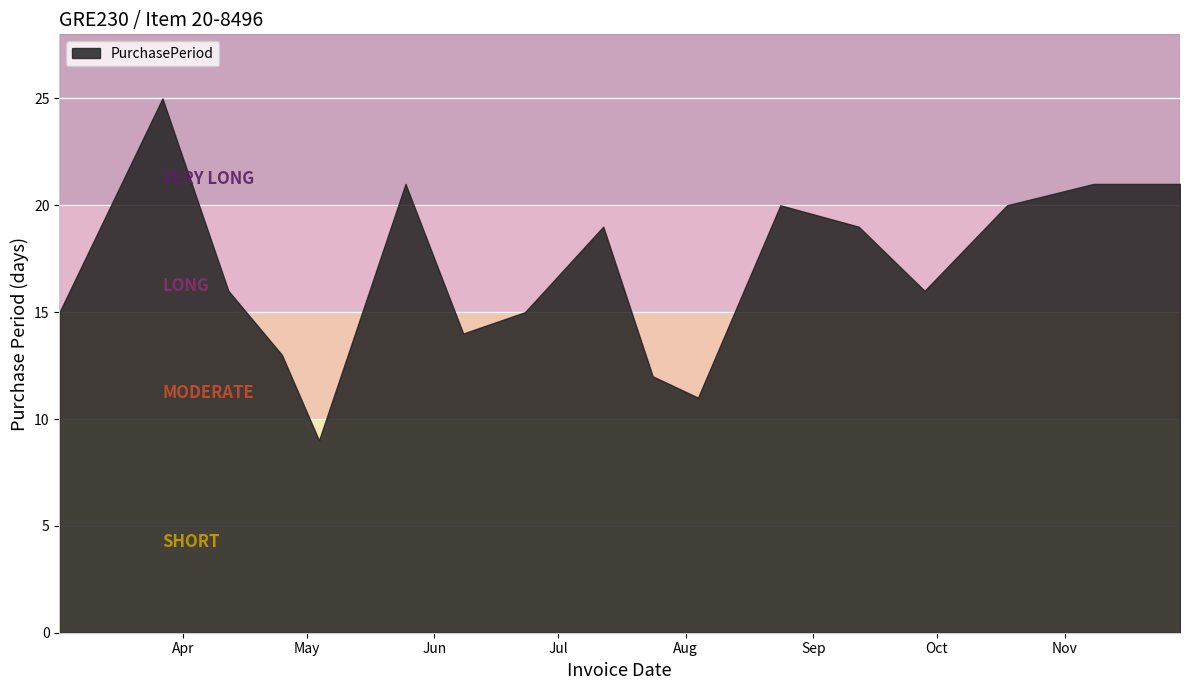

True or false: the data shows 21 at 2017-11-29.

True